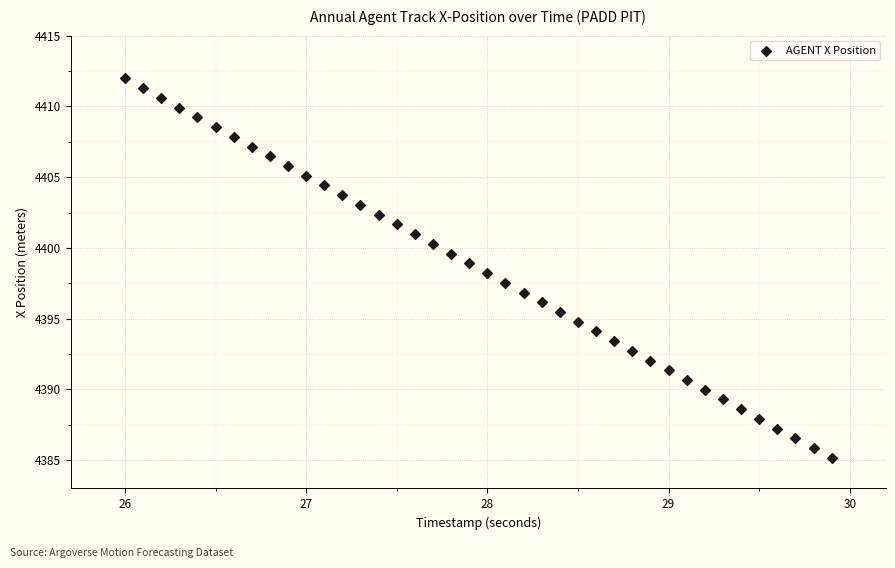

What is the range of X values (max minus min)?

3.9